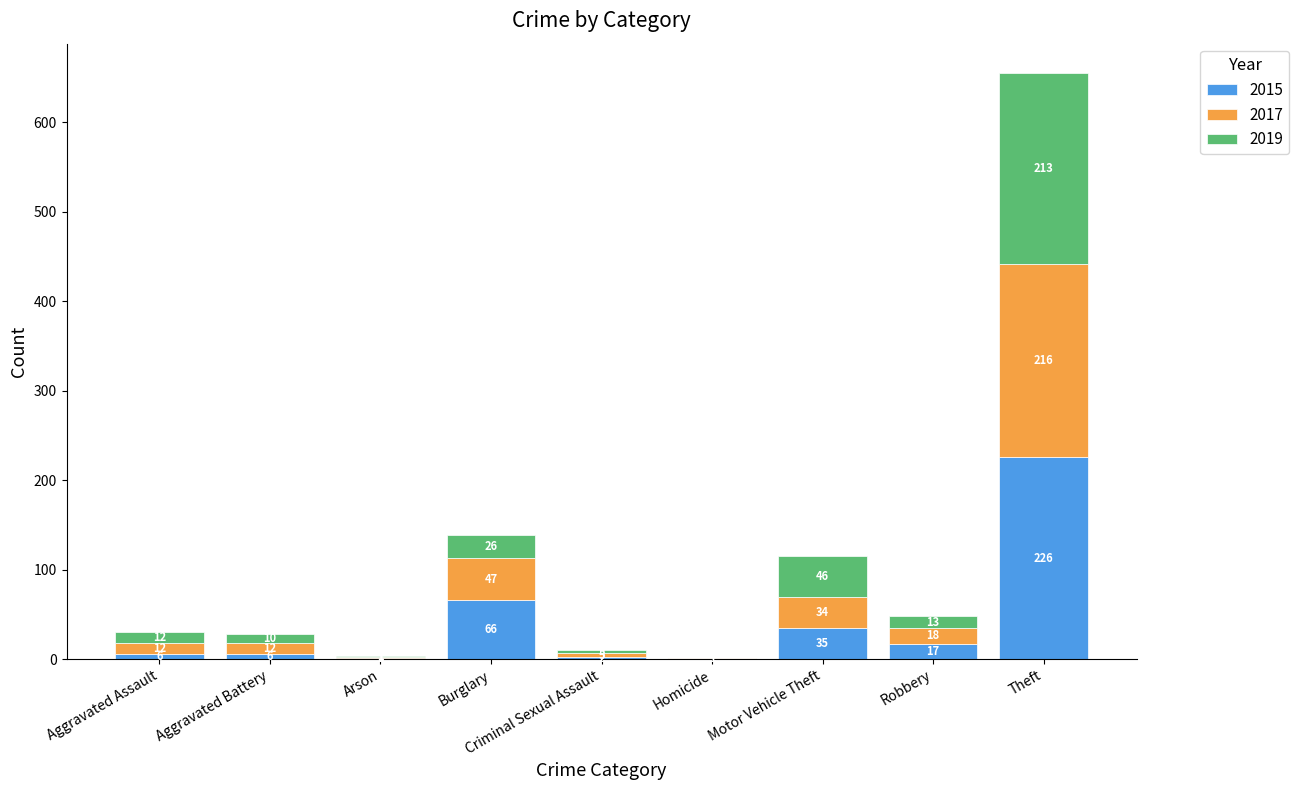

True or false: 2015 has a value of 17 at Robbery.

True